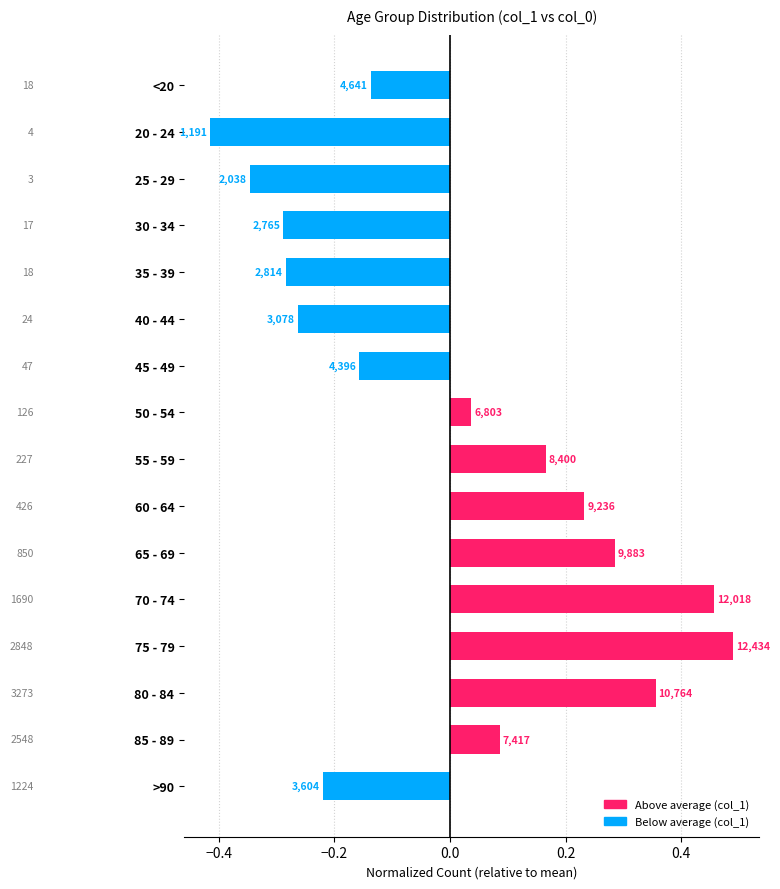

How many bars are there in total?

16